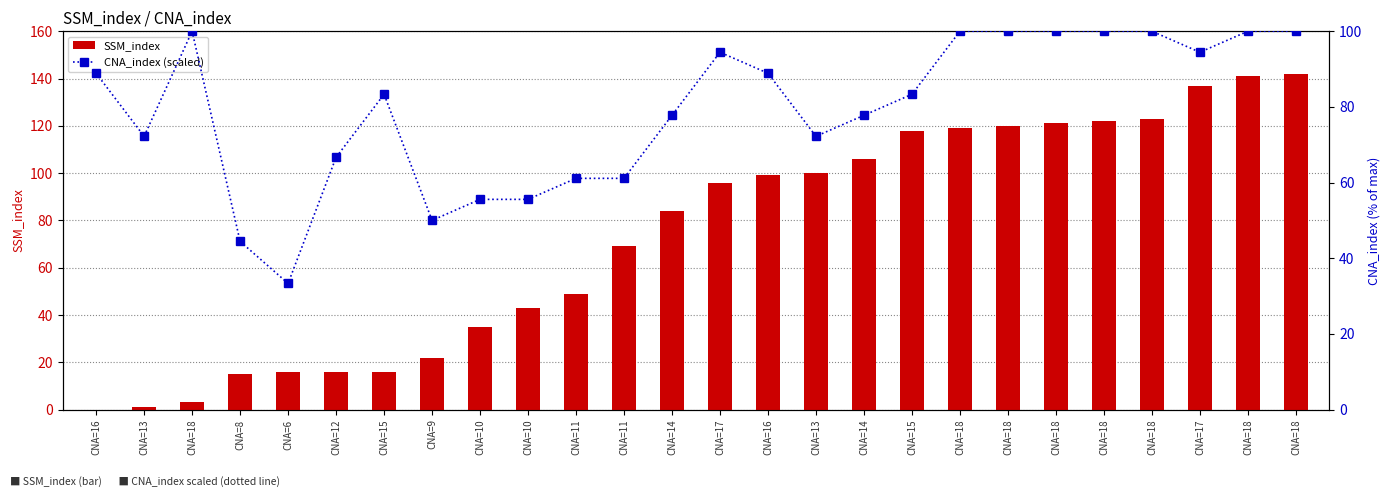

The value of SSM_index at CNA=9 is 12.0. True or false?

False